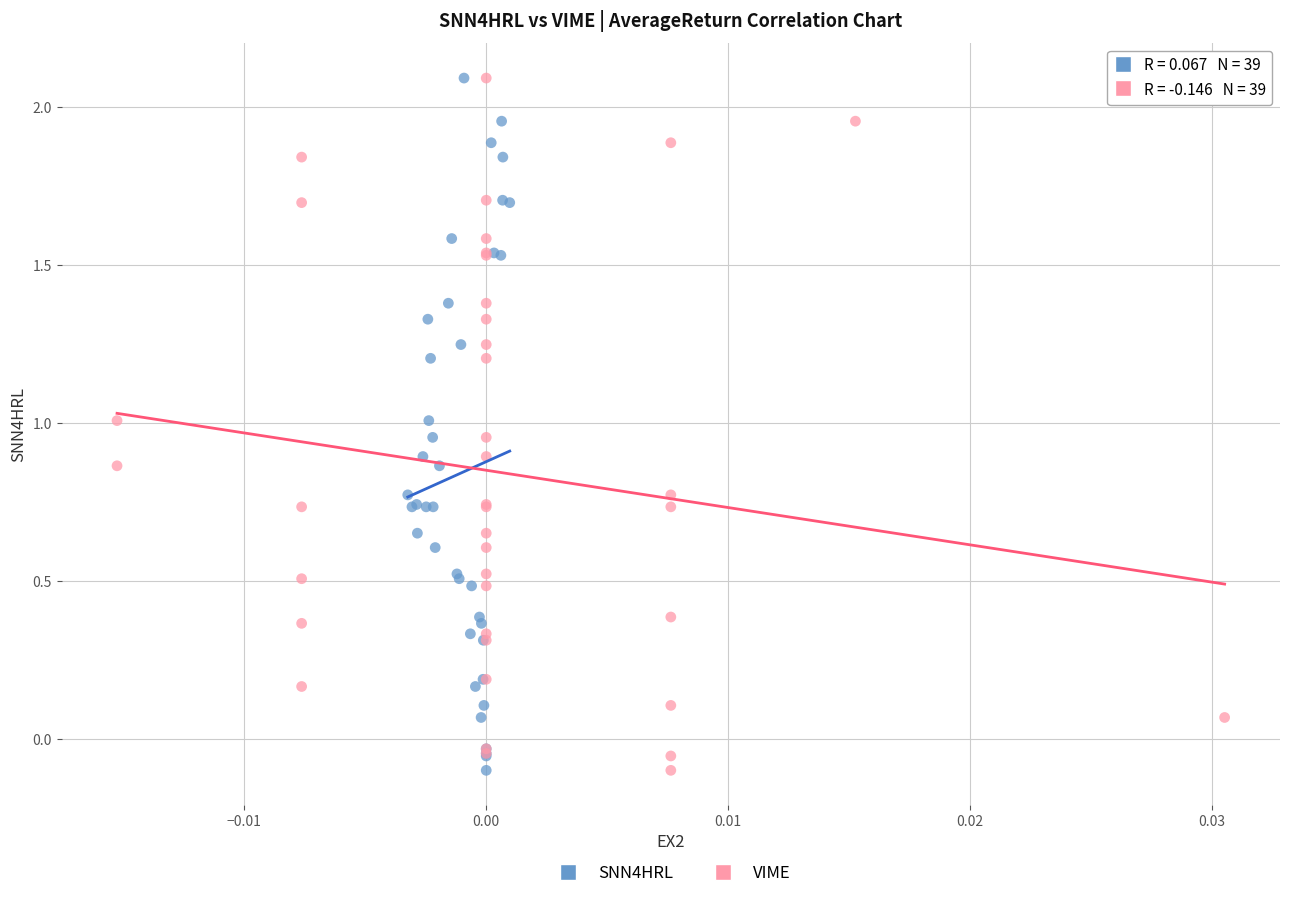

What are all the series names shown in the legend?

SNN4HRL, VIME